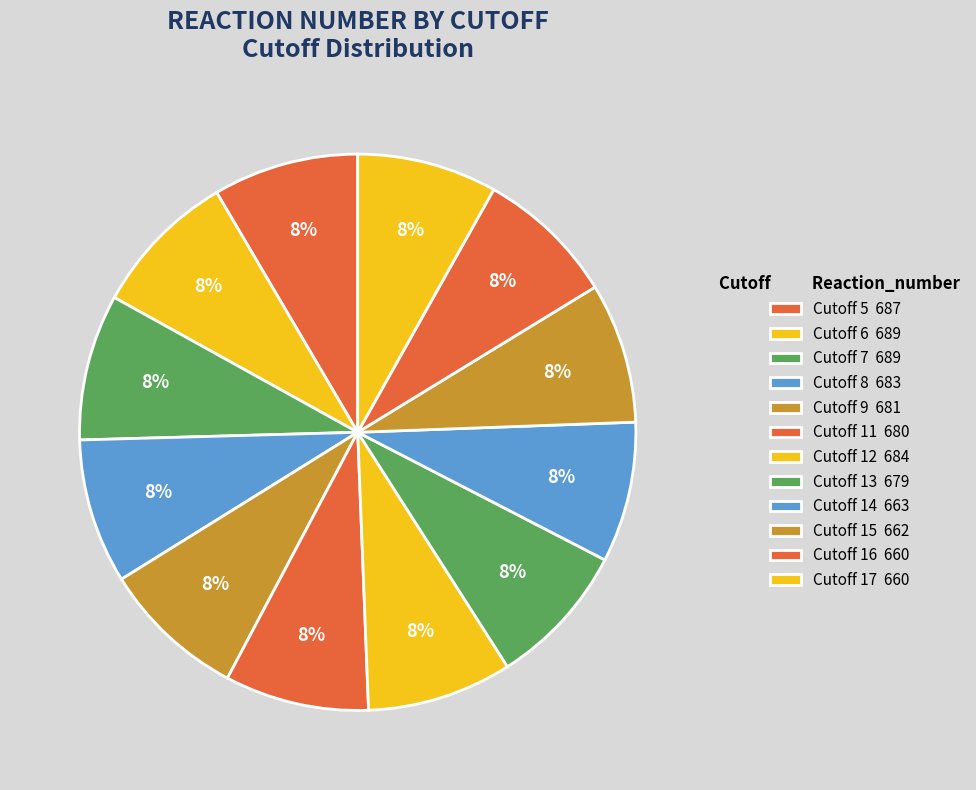

Is Cutoff 5 the majority of the pie?

No